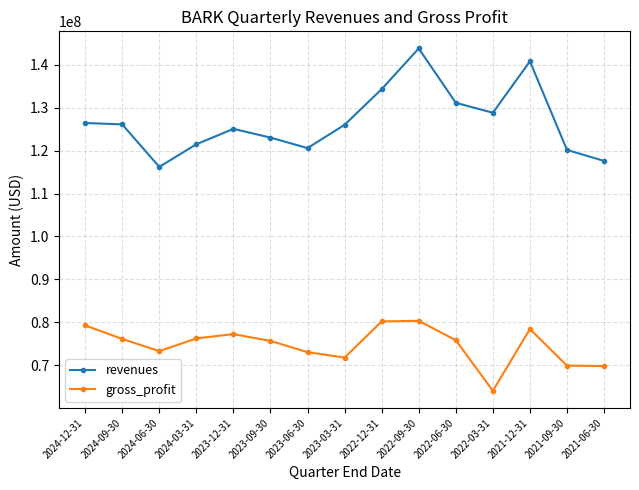

Rank the series at 2021-06-30 from lowest to highest value.

gross_profit, revenues